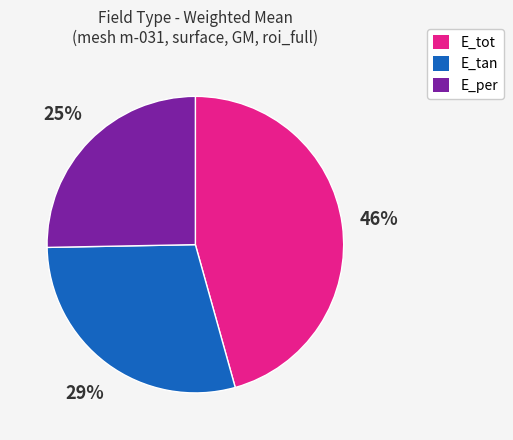

Between E_per and E_tot, which is larger?

E_tot